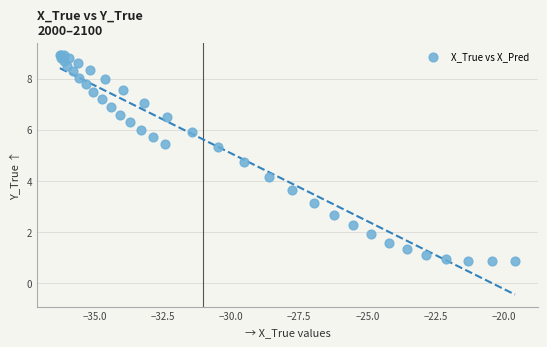

What Y value in the scatter plot is closest to 4?

4.2